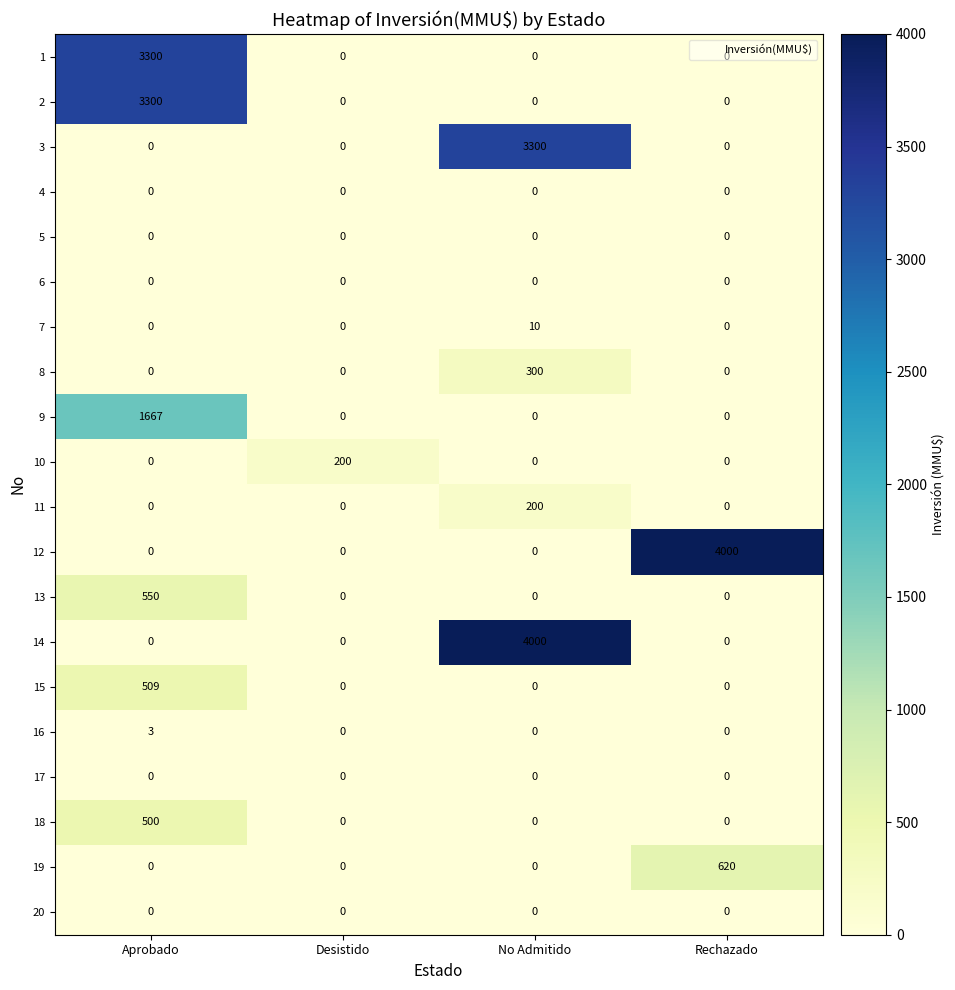

What is the total value across all series at No Admitido?

7810